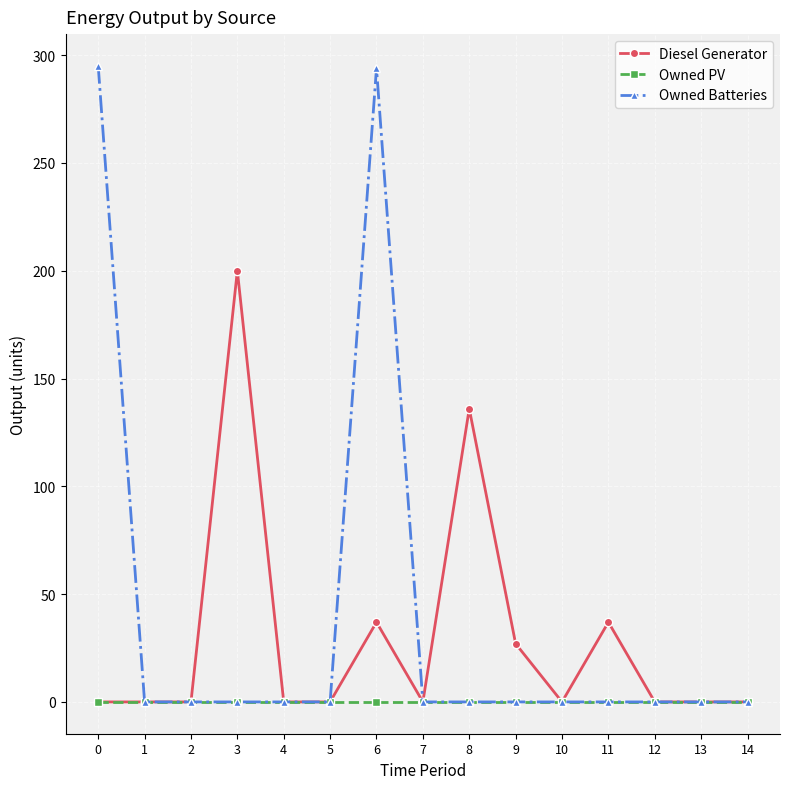

At how many categories does at least one series exceed 133?

4